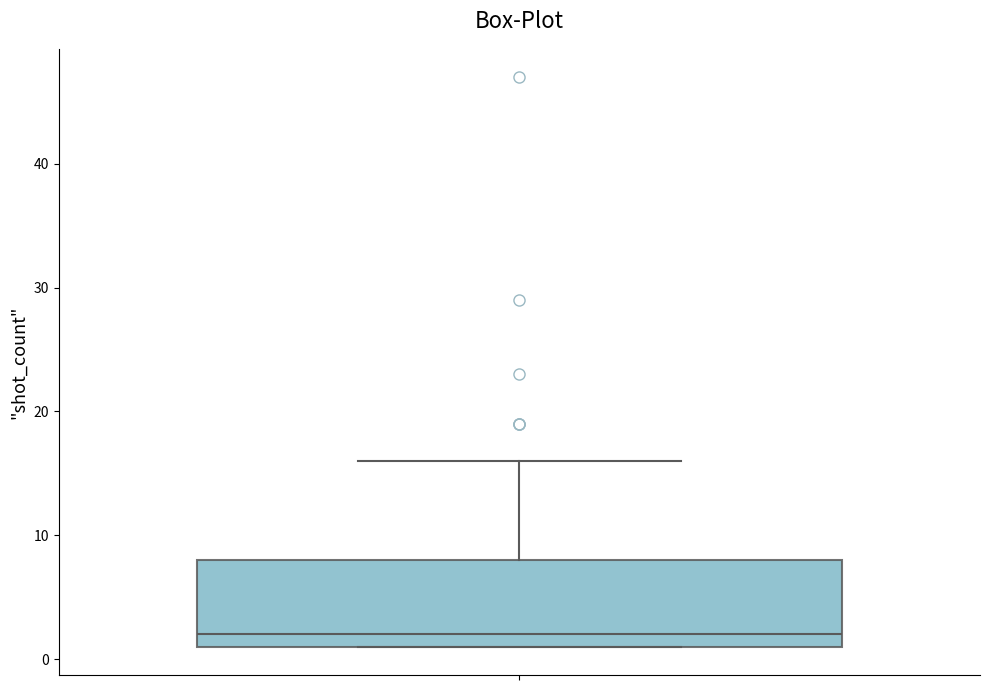

Read this box plot against the y-axis: the position of the median line, the range covered by the box, and the ends of both whiskers. The values are not printed on the chart, so give them approximately, as read against the axis.

median 2, box 1 to 8, whiskers 1 to 16